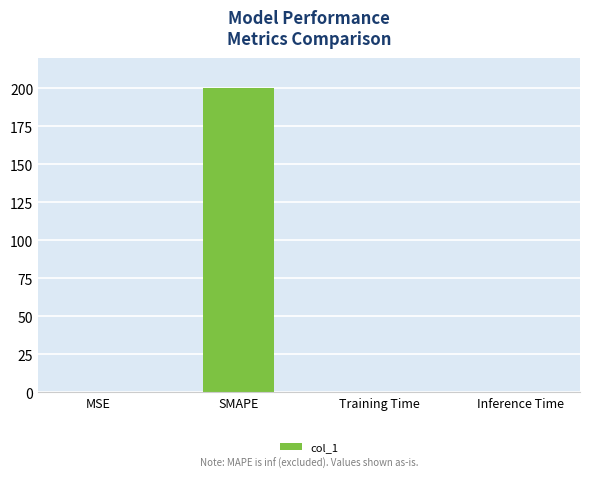

What value does the data have at SMAPE?

200.0